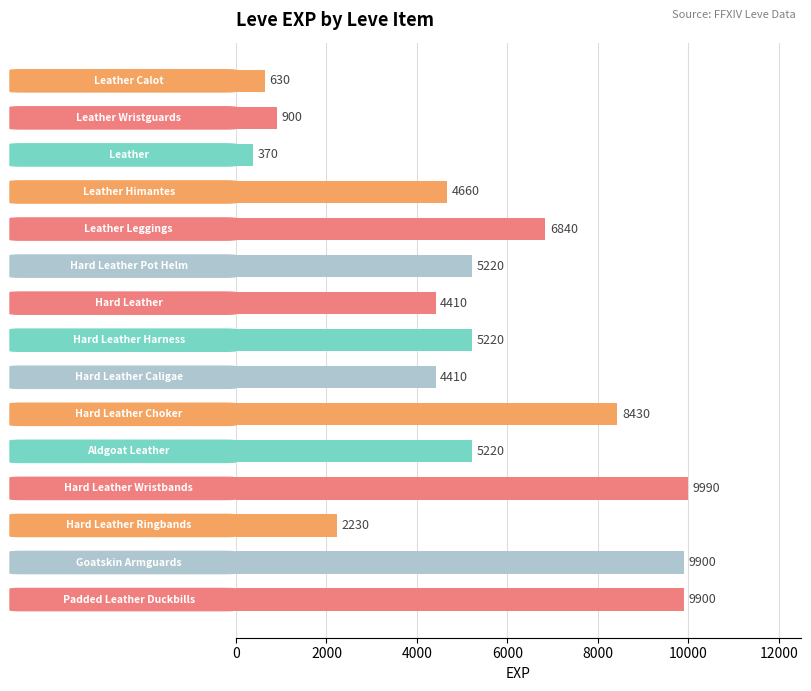

How many values are between 2230 and 8430?

9